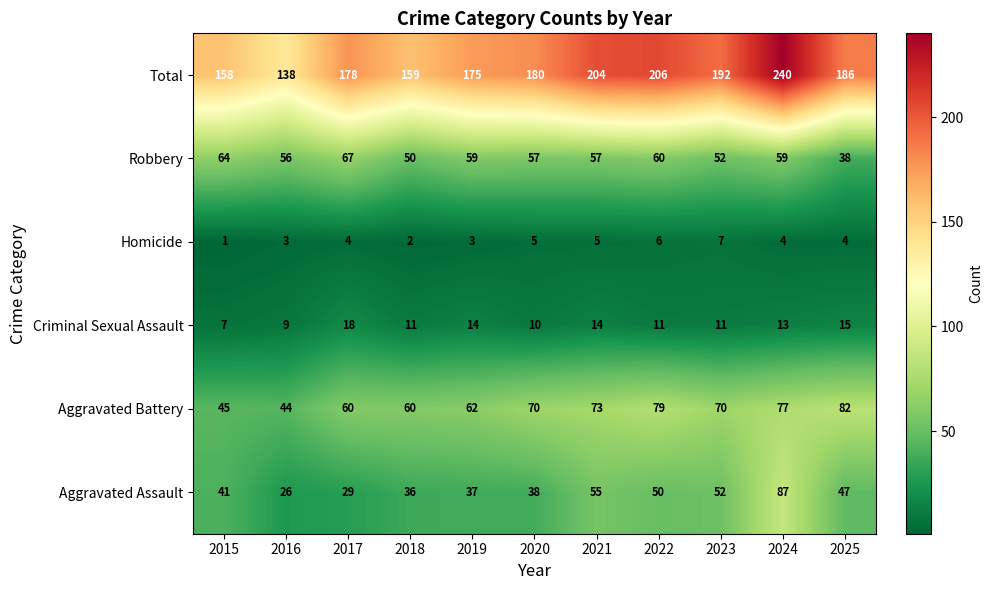

Rank the series by their maximum value, from highest to lowest.

Total, Aggravated Assault, Aggravated Battery, Robbery, Criminal Sexual Assault, Homicide